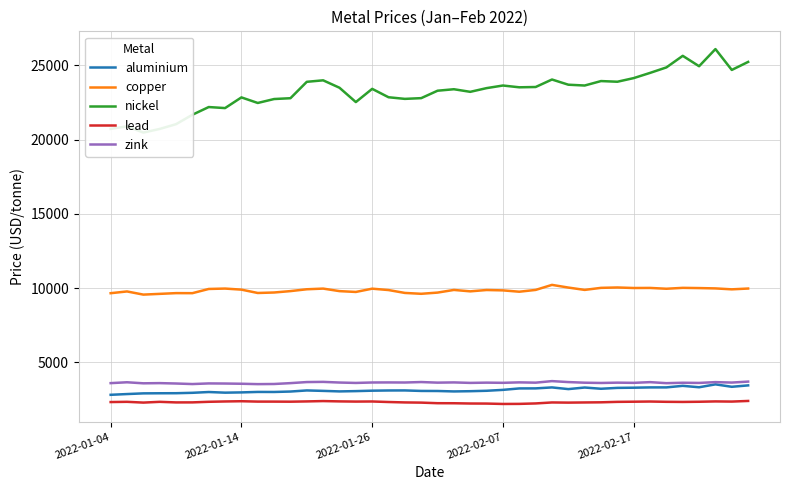

What is the difference between the highest and lowest values at 26?

21316.0